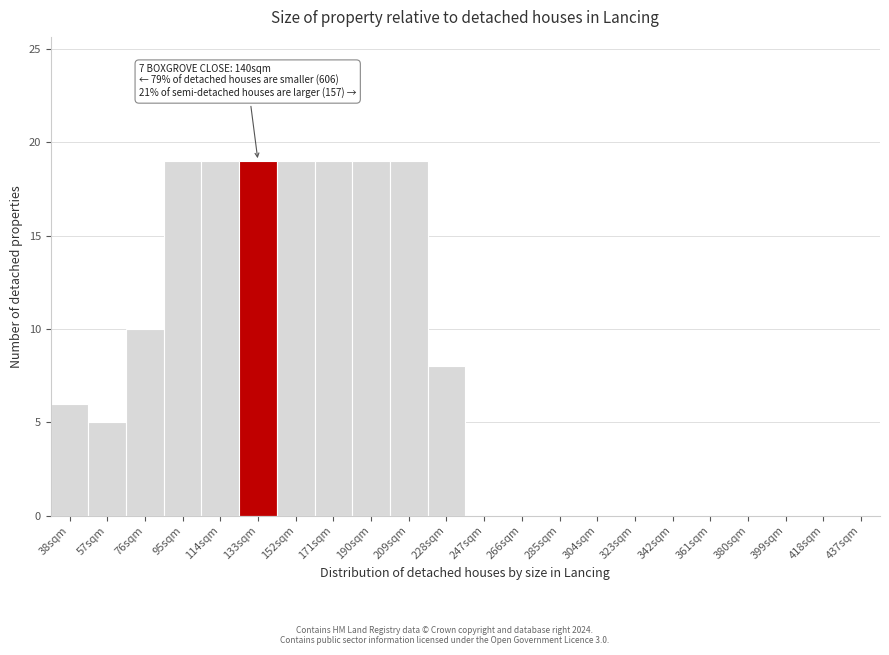

Reading left to right, transcribe all the data shown in this chart.

38sqm=6	57sqm=5	76sqm=10	95sqm=19	114sqm=19	133sqm=19	152sqm=19	171sqm=19	190sqm=19	209sqm=19	228sqm=8	247sqm=0	266sqm=0	285sqm=0	304sqm=0	323sqm=0	342sqm=0	361sqm=0	380sqm=0	399sqm=0	418sqm=0	437sqm=0